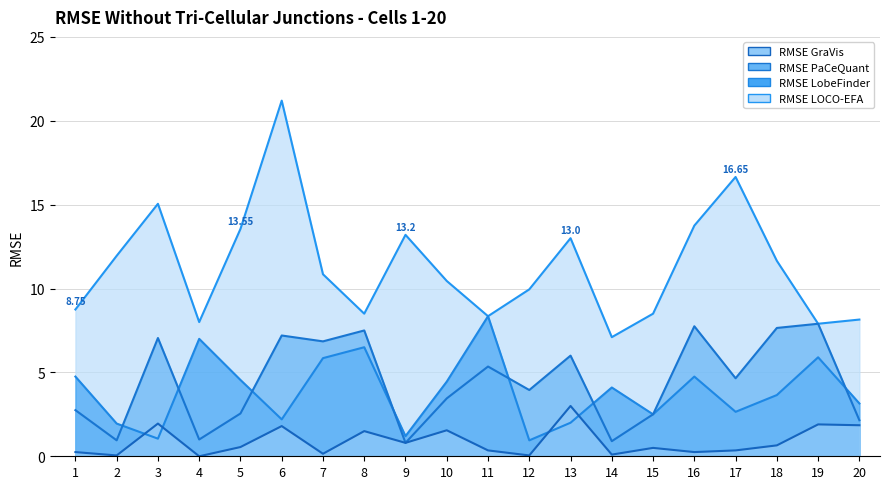

The RMSE GraVis series shows 0.3 at 11. True or false?

True